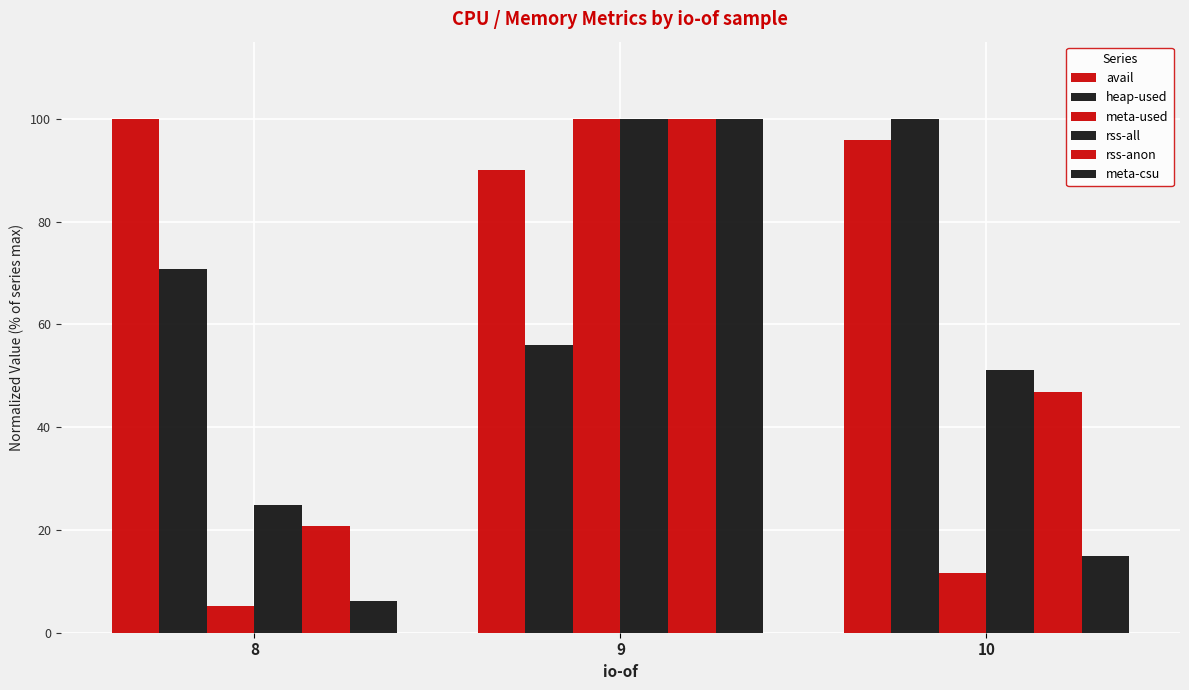

Reading right to left, what are all the values shown in this chart?

avail: 10=95.8	9=90.1	8=100.0
heap-used: 10=100.0	9=56.0	8=70.7
meta-used: 10=11.5	9=100.0	8=5.2
rss-all: 10=51.2	9=100.0	8=24.8
rss-anon: 10=46.8	9=100.0	8=20.7
meta-csu: 10=14.8	9=100.0	8=6.1